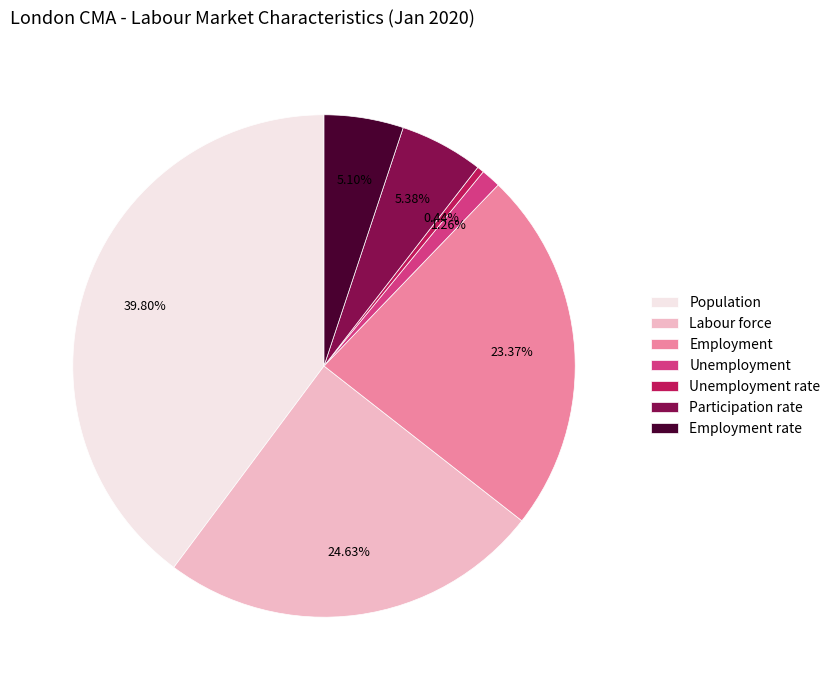

How many segments does this pie chart have?

7